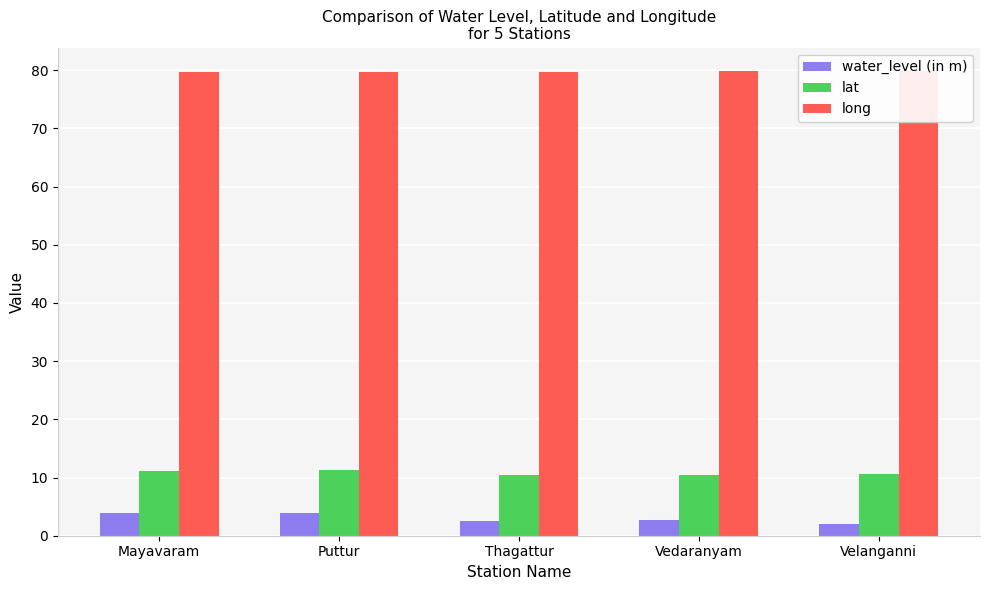

What is the spread (max minus min) of values at Velanganni?

77.8